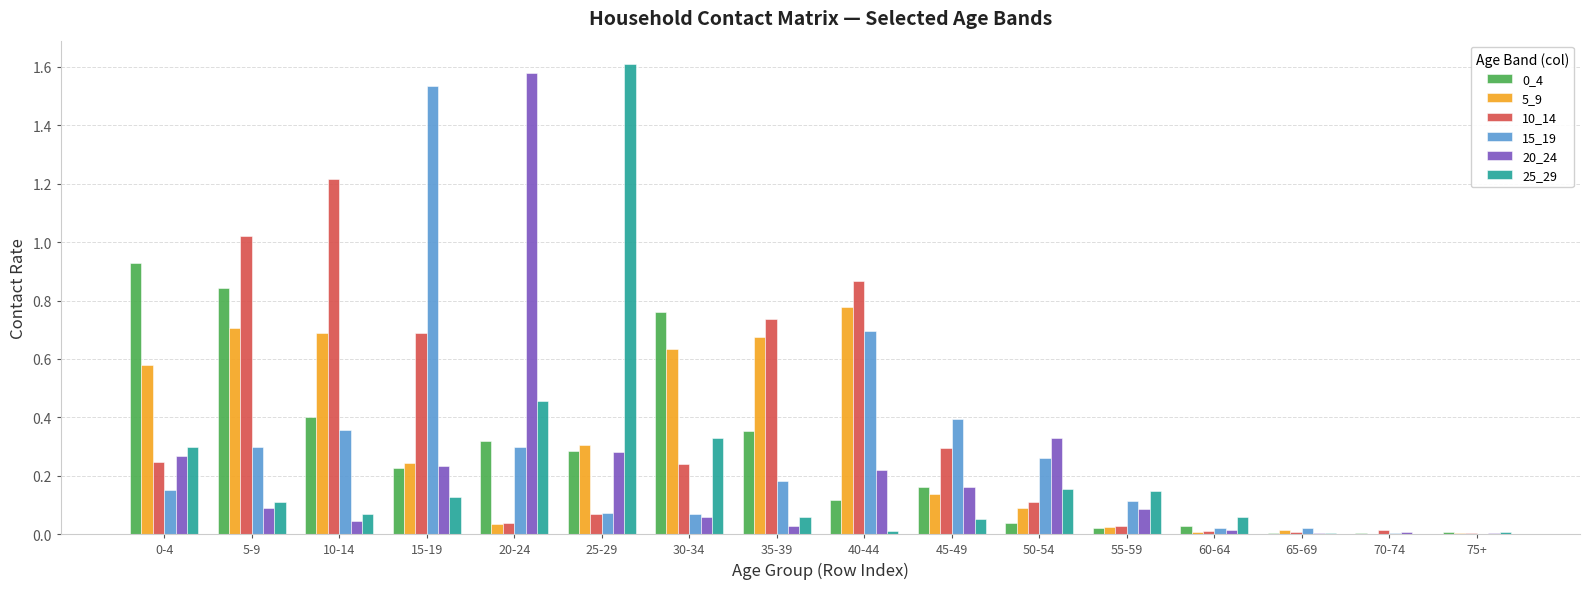

Is it true that 15_19 equals 0.2 at 55-59?

False